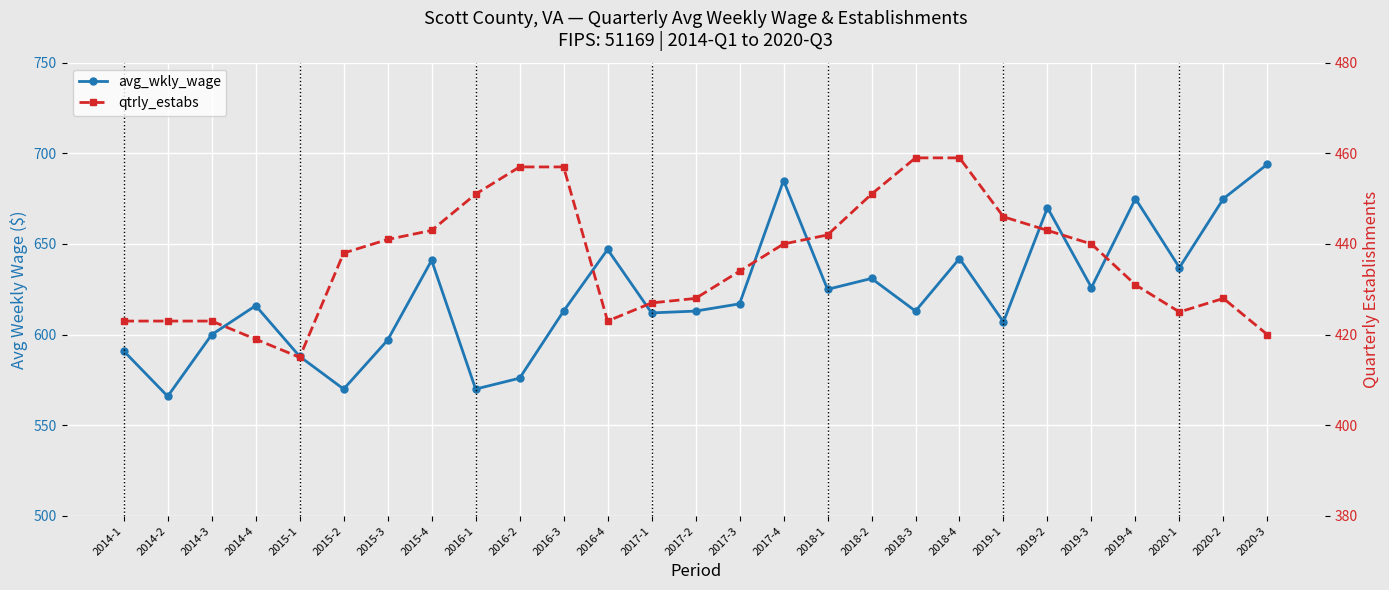

At 2014-4, list the series in order from largest to smallest.

avg_wkly_wage, qtrly_estabs